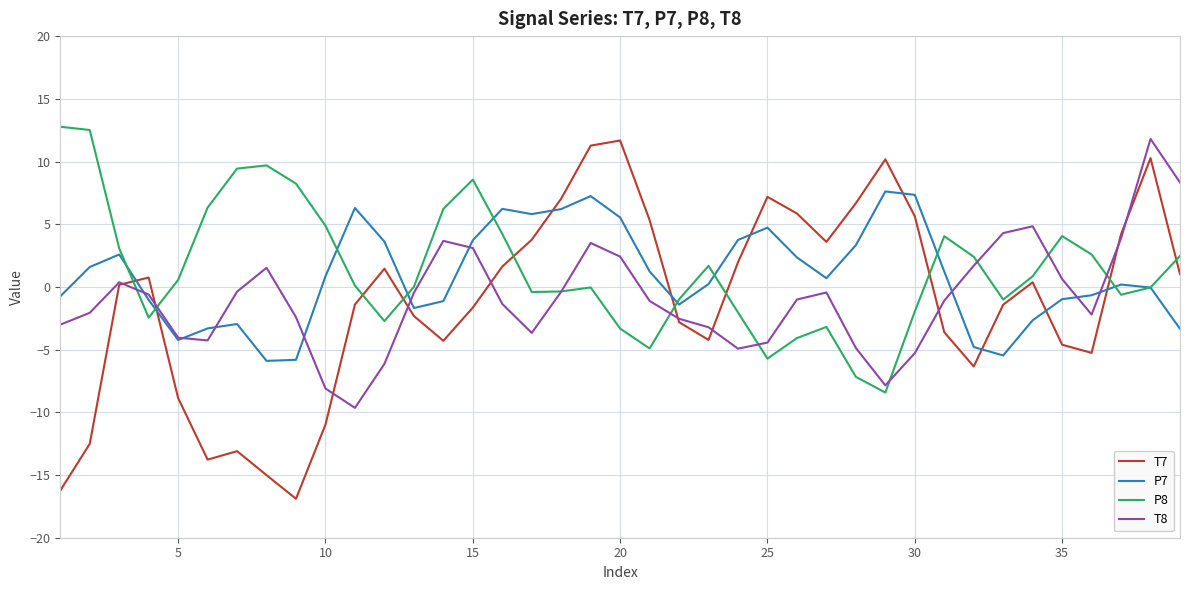

Which series has the widest spread of values?

T7